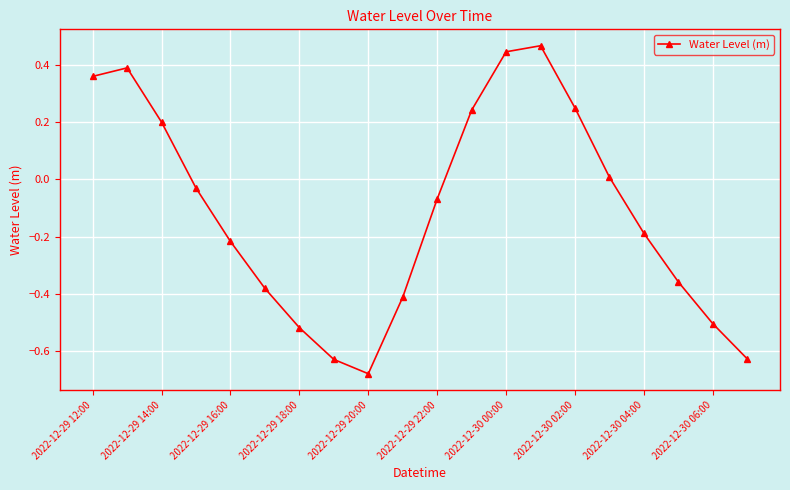

What is the sum of all values?

-2.2